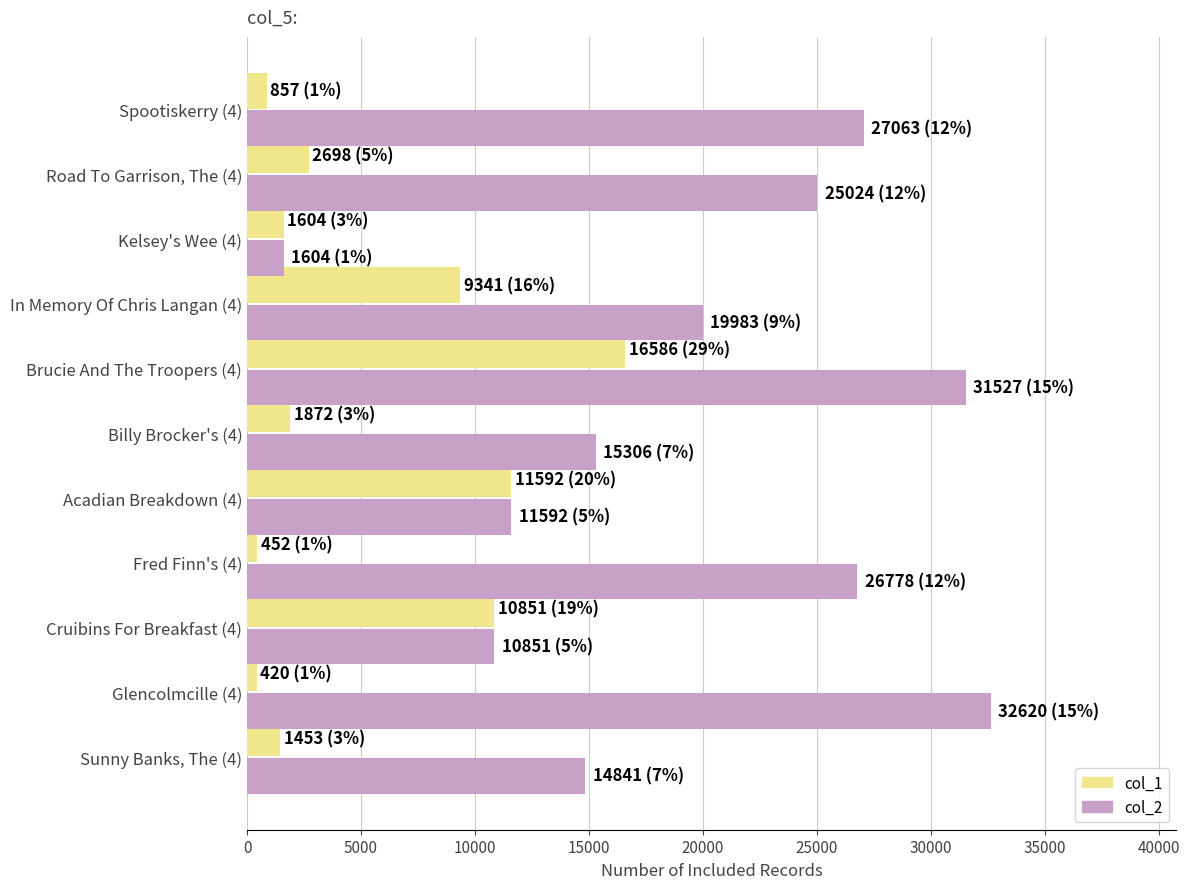

Rank the categories by col_2 value from lowest to highest.

Kelsey's Wee (4), Cruibins For Breakfast (4), Acadian Breakdown (4), Sunny Banks, The (4), Billy Brocker's (4), In Memory Of Chris Langan (4), Road To Garrison, The (4), Fred Finn's (4), Spootiskerry (4), Brucie And The Troopers (4), Glencolmcille (4)